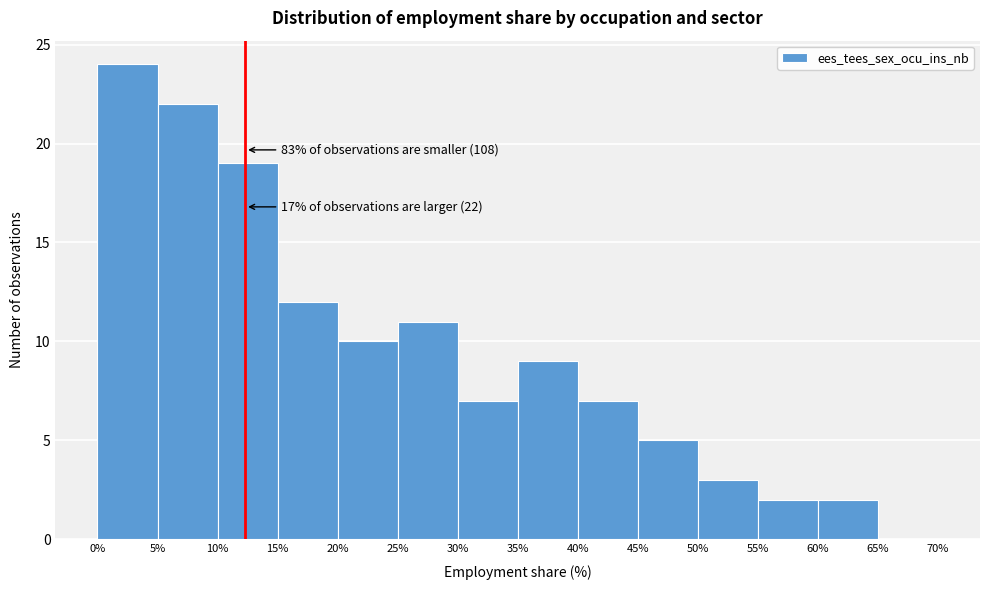

Over which range of the x-axis is the bar tallest?

0% to 5%